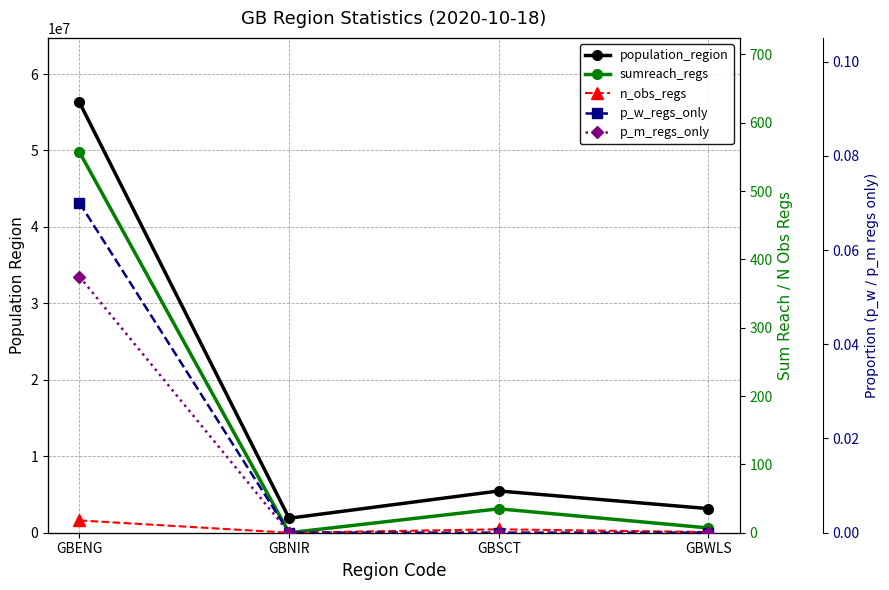

Which category has the highest value in the n_obs_regs series?

GBENG